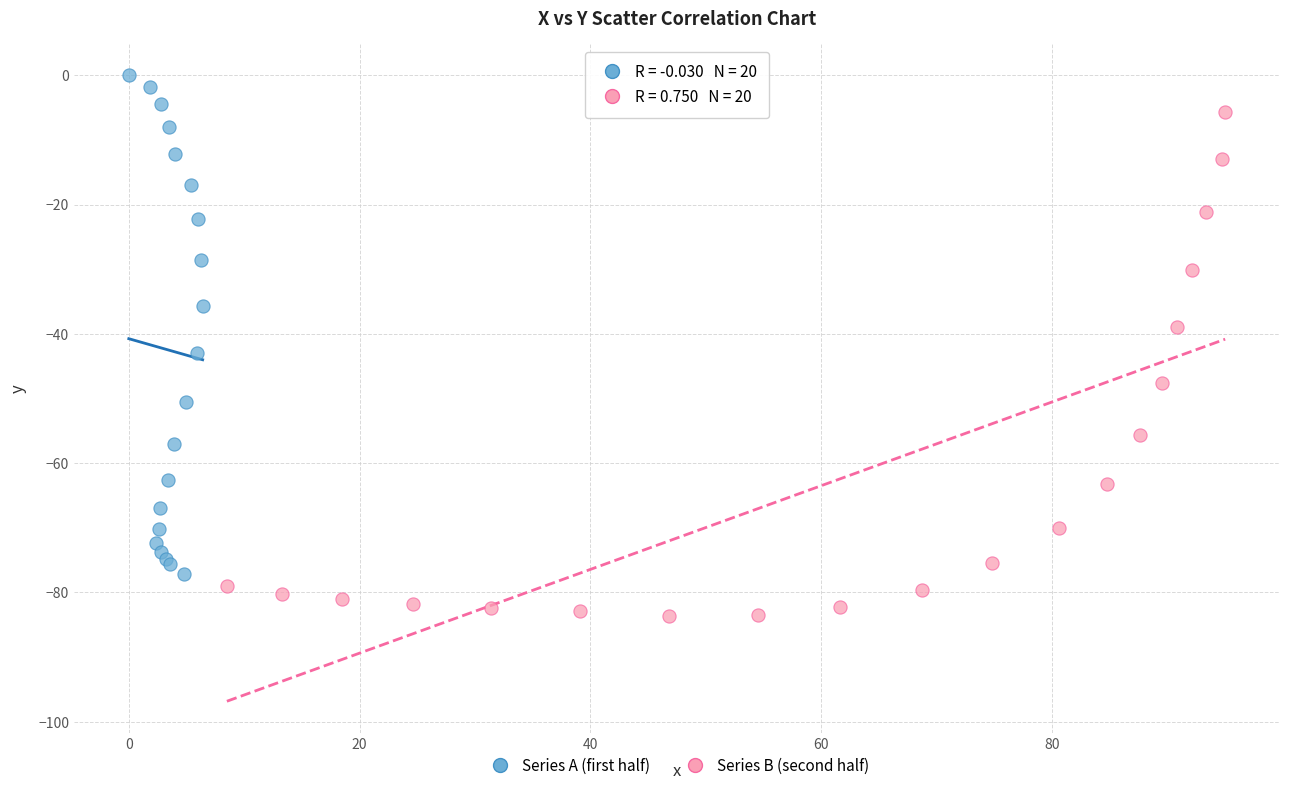

Which series reaches the maximum Y coordinate?

Series A (first half)